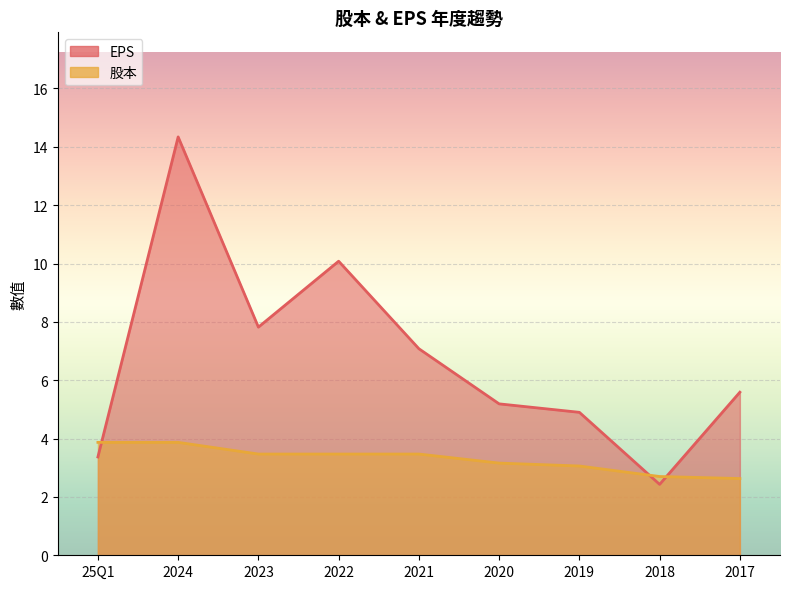

The value of EPS at 25Q1 is 4.7. True or false?

False